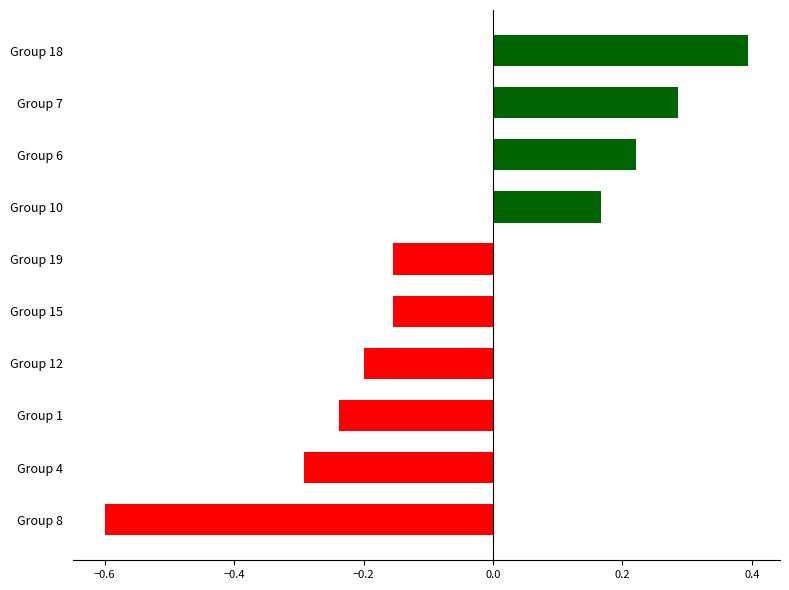

Count the number of data series in this chart.

1